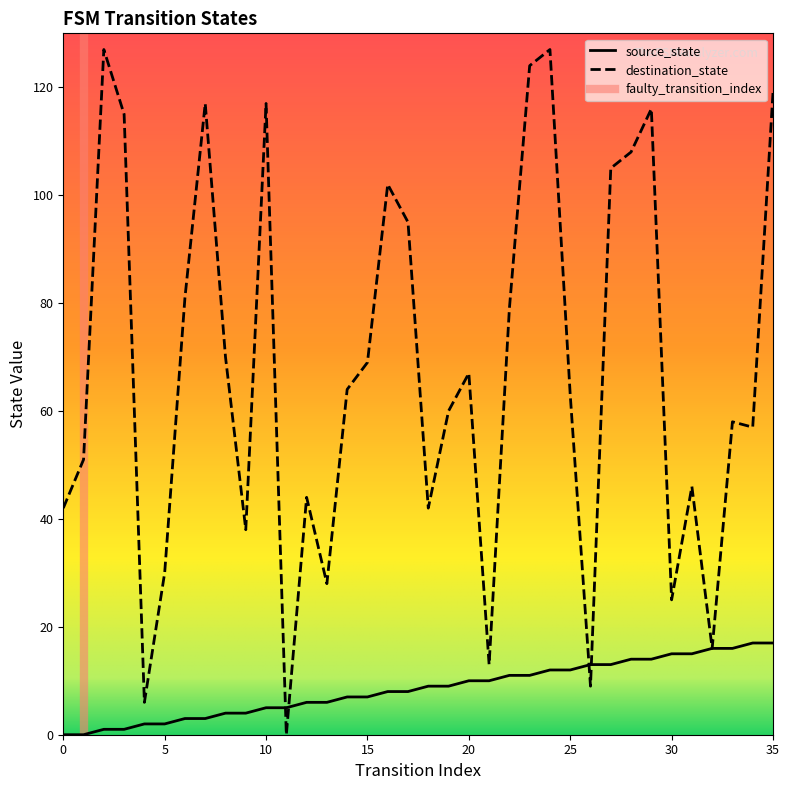

Reading left to right, extract all data points from this chart.

source_state: 0	0	1	1	2	2	3	3	4	4	5	5	6	6	7	7	8	8	9	9	10	10	11	11	12	12	13	13	14	14	15	15	16	16	17	17
destination_state: 42	51	127	115	6	30	81	117	70	38	117	0	44	28	64	69	102	95	42	60	67	13	79	124	127	63	9	105	108	116	25	46	16	58	57	119